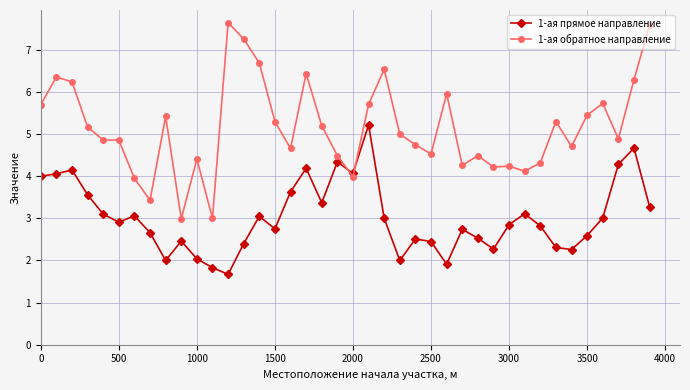

Which series has the widest spread of values?

1-ая обратное направление